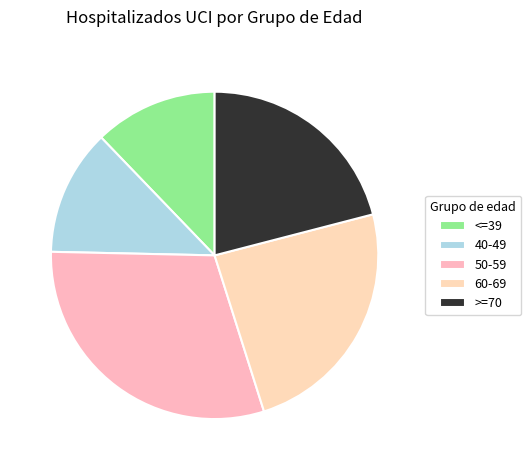

Does 60-69 account for over 50% of the chart?

No